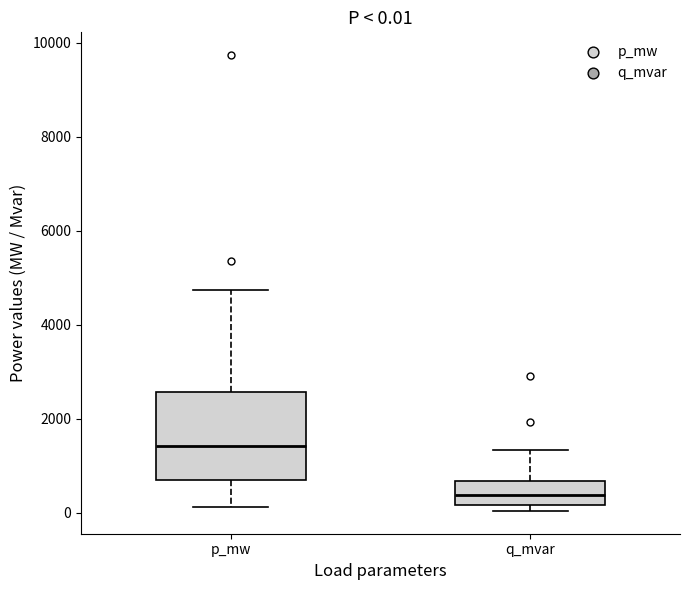

Which box is the tallest, from its lower edge to its upper edge?

p_mw